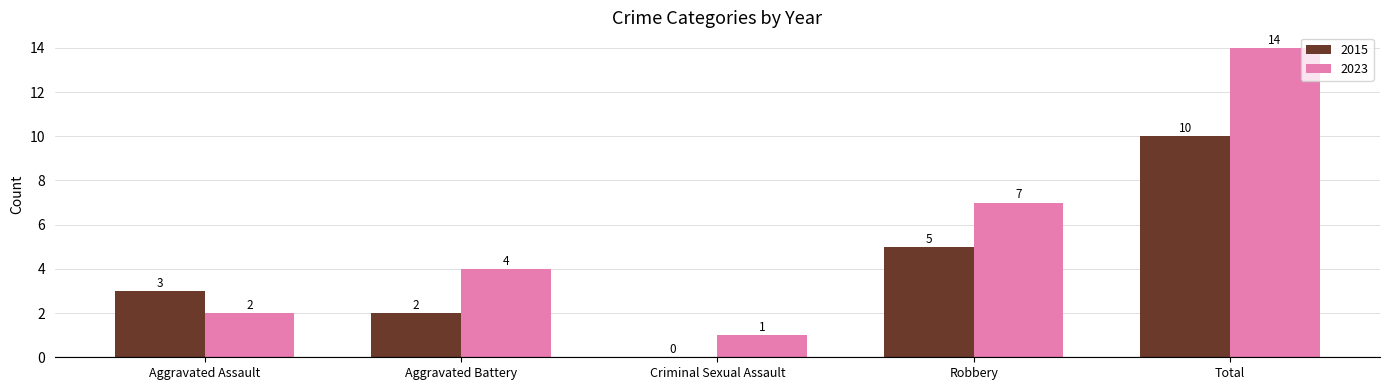

What is the spread (max minus min) of values at Robbery?

2